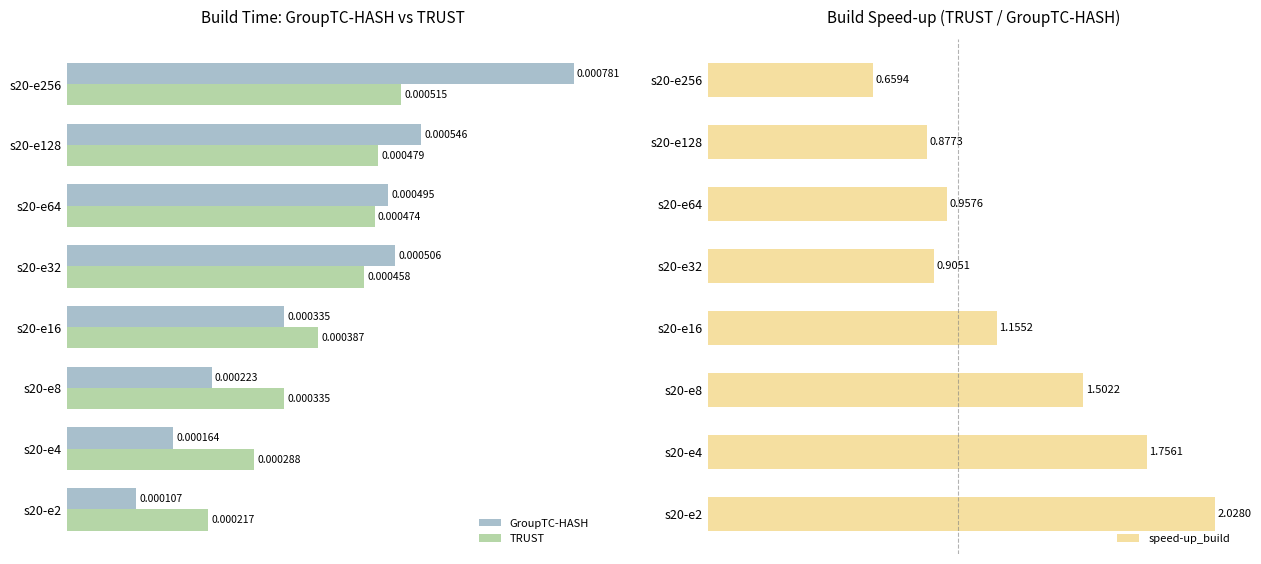

How many values in the speed-up_build series exceed 1?

4